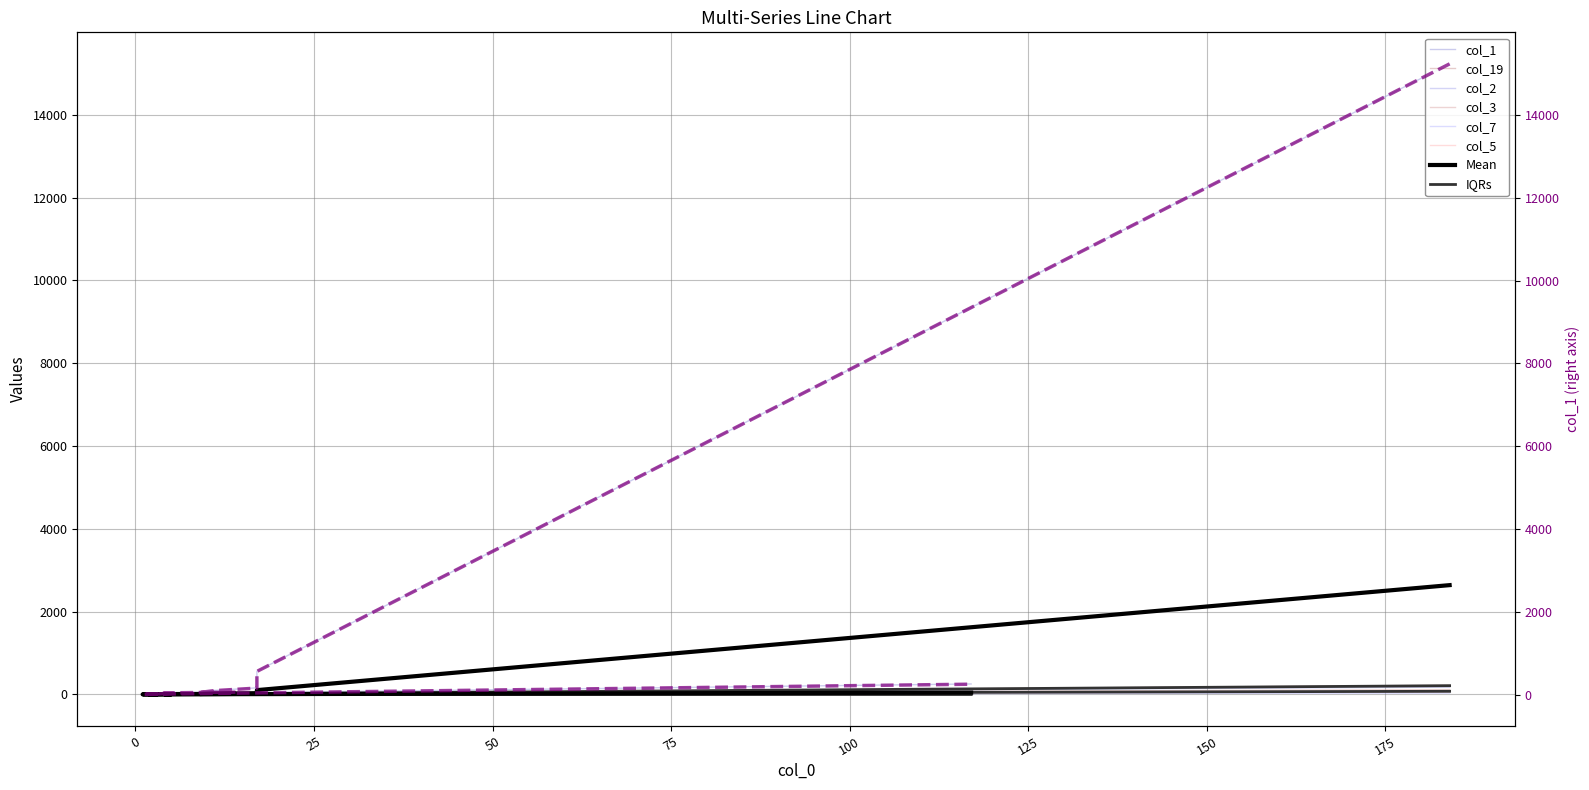

Which series changed the most between 3 and 3?

col_1